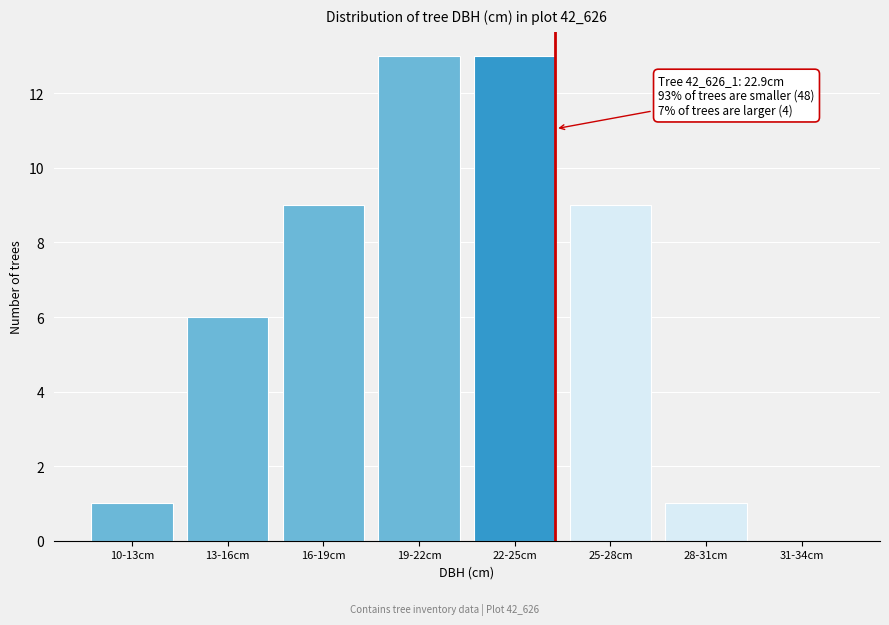

Reading left to right, transcribe all the data shown in this chart.

10-13cm=1	13-16cm=6	16-19cm=9	19-22cm=13	22-25cm=13	25-28cm=9	28-31cm=1	31-34cm=0